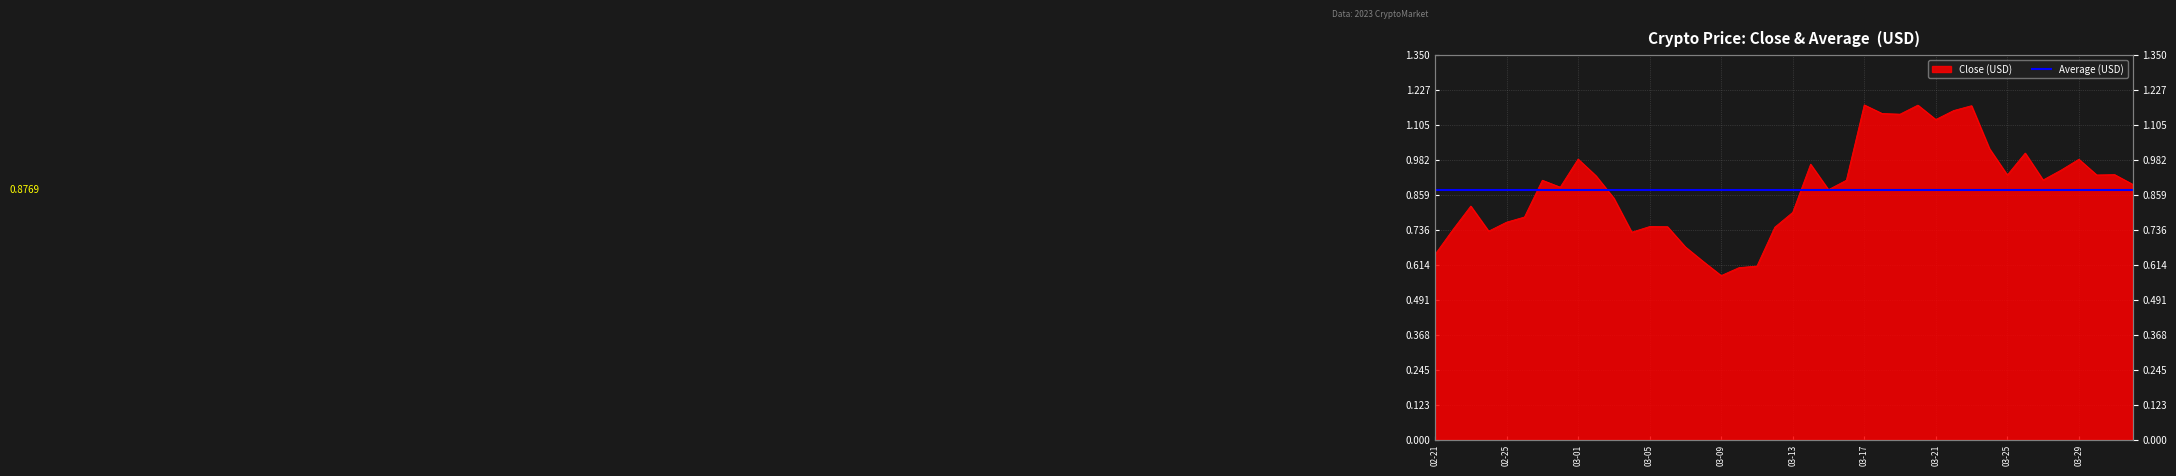

What is the sum of the values at 2023-03-14 and 2023-03-28?

1.9